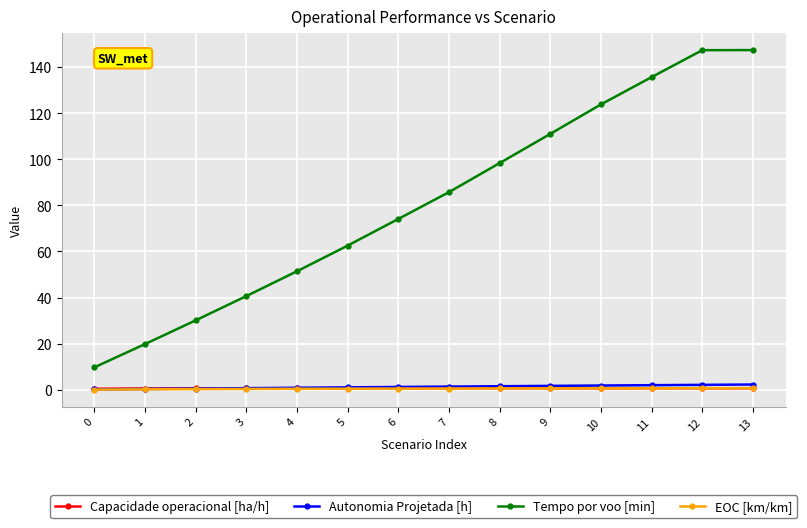

What is the highest value of the EOC [km/km] series?

0.7